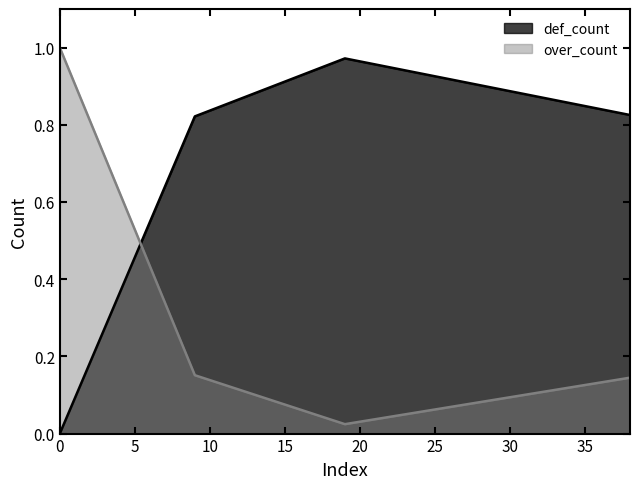

List the series in order of their peak value, lowest first.

def_count, over_count